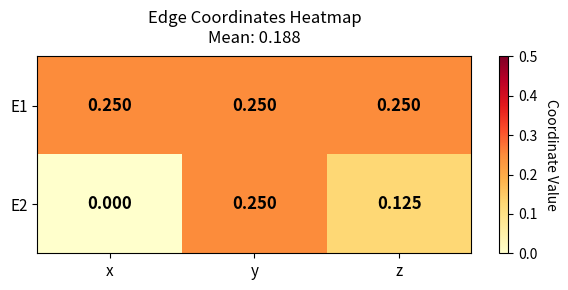

Rank the series by their average value, from highest to lowest.

E1, E2